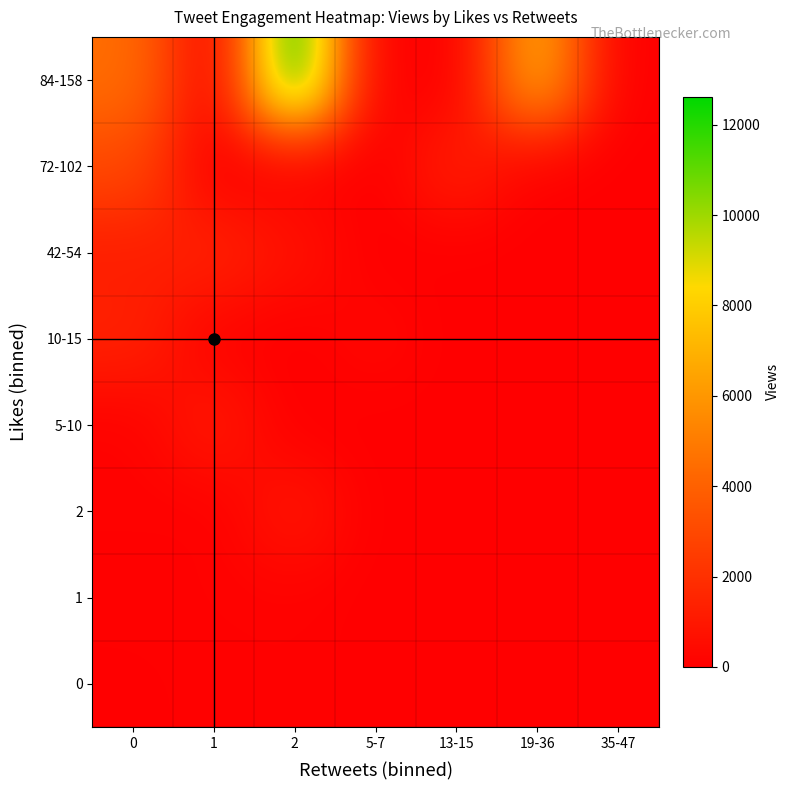

Reading right to left, transcribe all the data shown in this chart.

0: 35-47=0	19-36=0	13-15=0	5-7=0	2=99	1=68	0=30
1: 35-47=0	19-36=0	13-15=0	5-7=0	2=108	1=103	0=72
2: 35-47=0	19-36=0	13-15=0	5-7=0	2=940	1=47	0=108
5-10: 35-47=0	19-36=0	13-15=0	5-7=0	2=0	1=1045	0=95
10-15: 35-47=0	19-36=0	13-15=0	5-7=315	2=0	1=120	0=1409
42-54: 35-47=0	19-36=0	13-15=0	5-7=0	2=762	1=1432	0=1179
72-102: 35-47=0	19-36=0	13-15=1313	5-7=0	2=0	1=0	0=3005
84-158: 35-47=0	19-36=6955	13-15=0	5-7=0	2=12616	1=0	0=4516